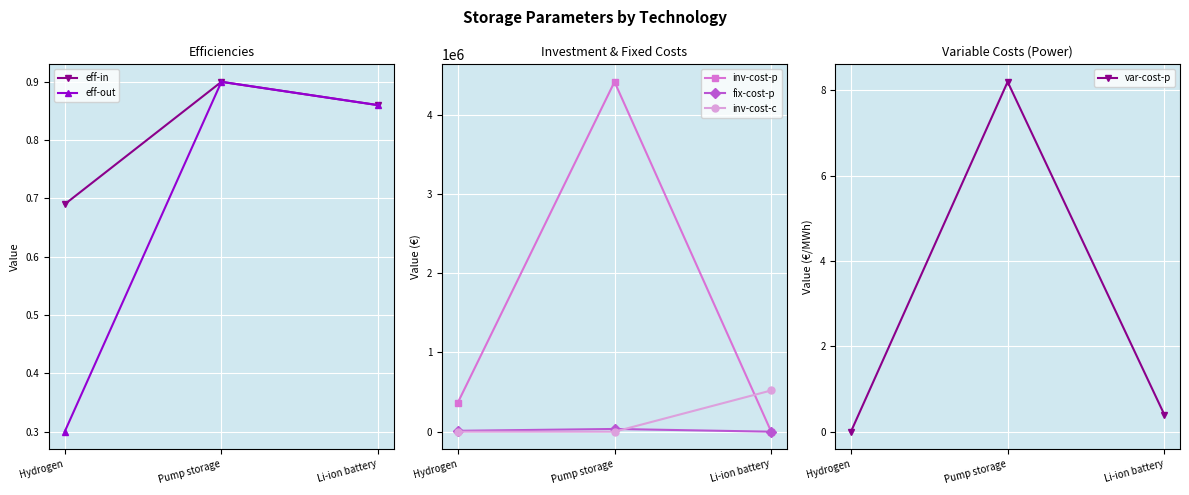

At Li-ion battery, list the series in order from smallest to largest.

inv-cost-p, fix-cost-p, var-cost-p, eff-in, eff-out, inv-cost-c